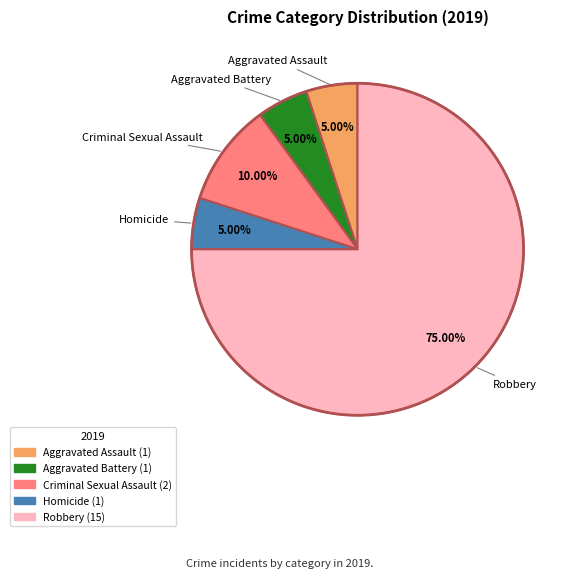

Do Aggravated Battery and Robbery together represent more than half of the pie?

Yes